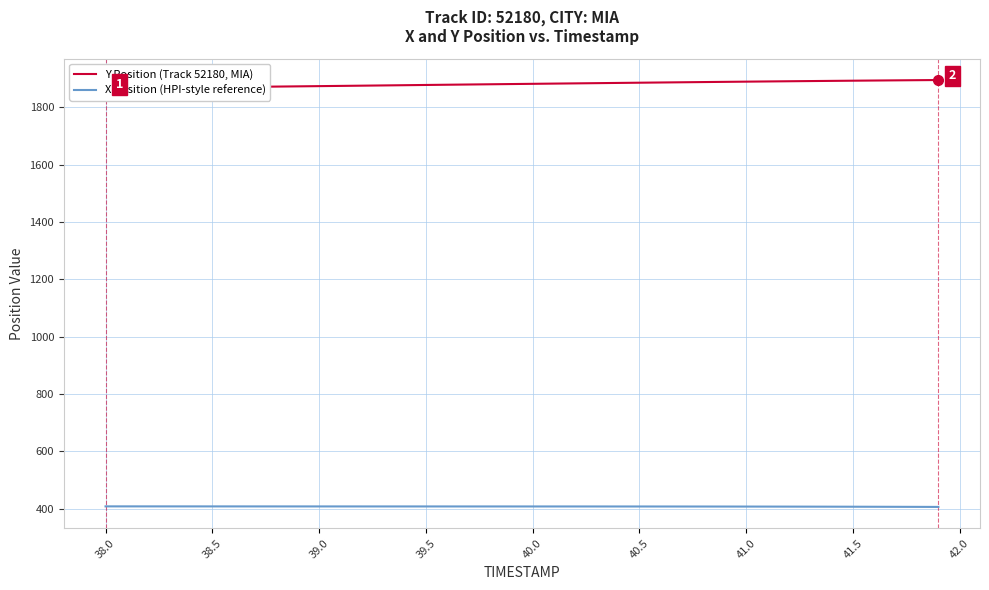

List the series in order of their peak value, highest first.

Y Position (Track 52180, MIA), X Position (HPI-style reference)